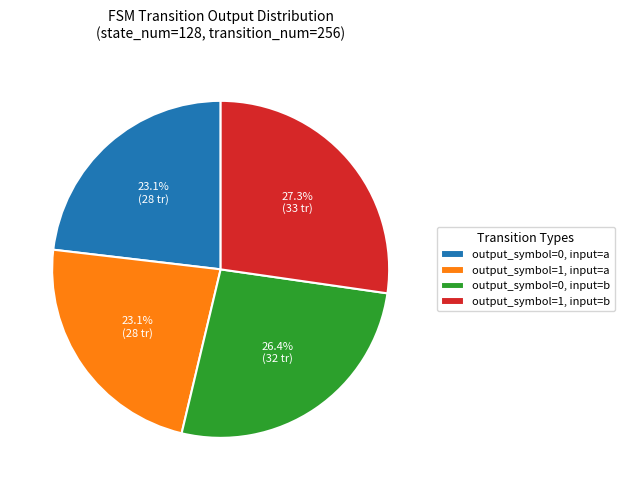

Which has a higher value, output_symbol=1, input=b or output_symbol=0, input=b?

output_symbol=1, input=b